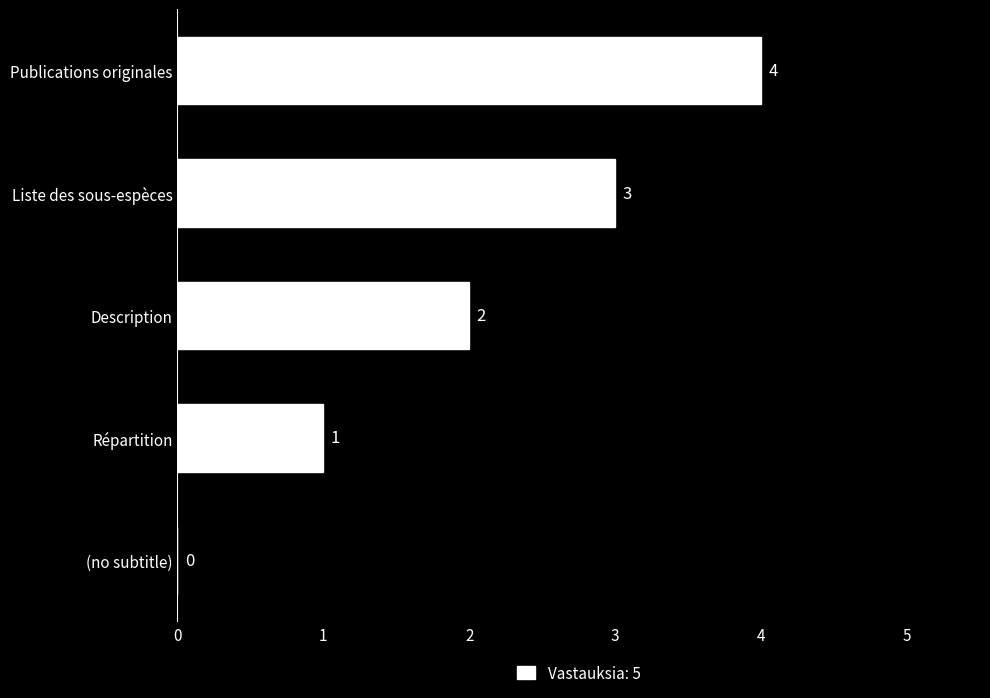

Where is the data nearest to the value 2?

Description